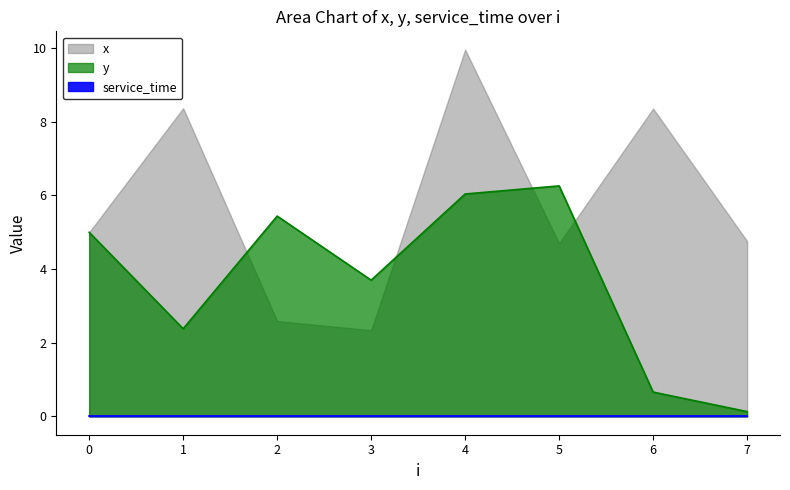

What is the value of the y point at the 8th from the left?

0.1